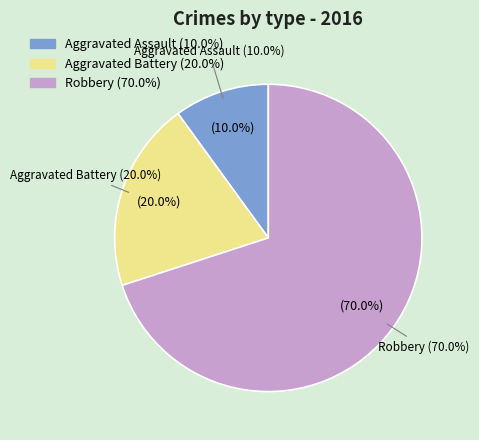

To the nearest percent, what percentage of the pie is Aggravated Assault?

10%